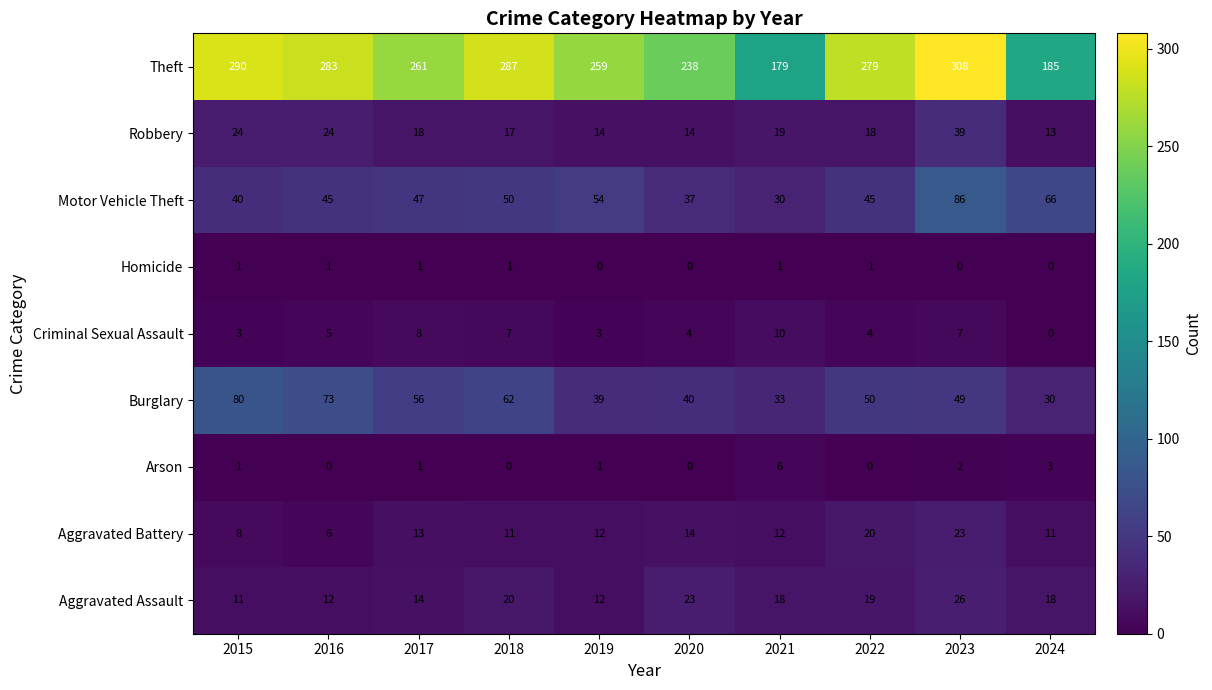

Is it true that Theft equals 238 at 2020?

True